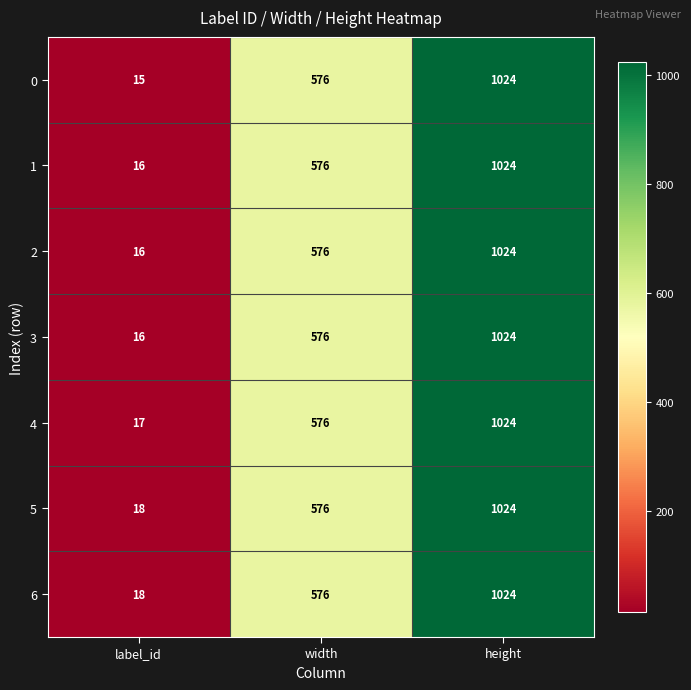

Rank the categories by 2 value from lowest to highest.

label_id, width, height